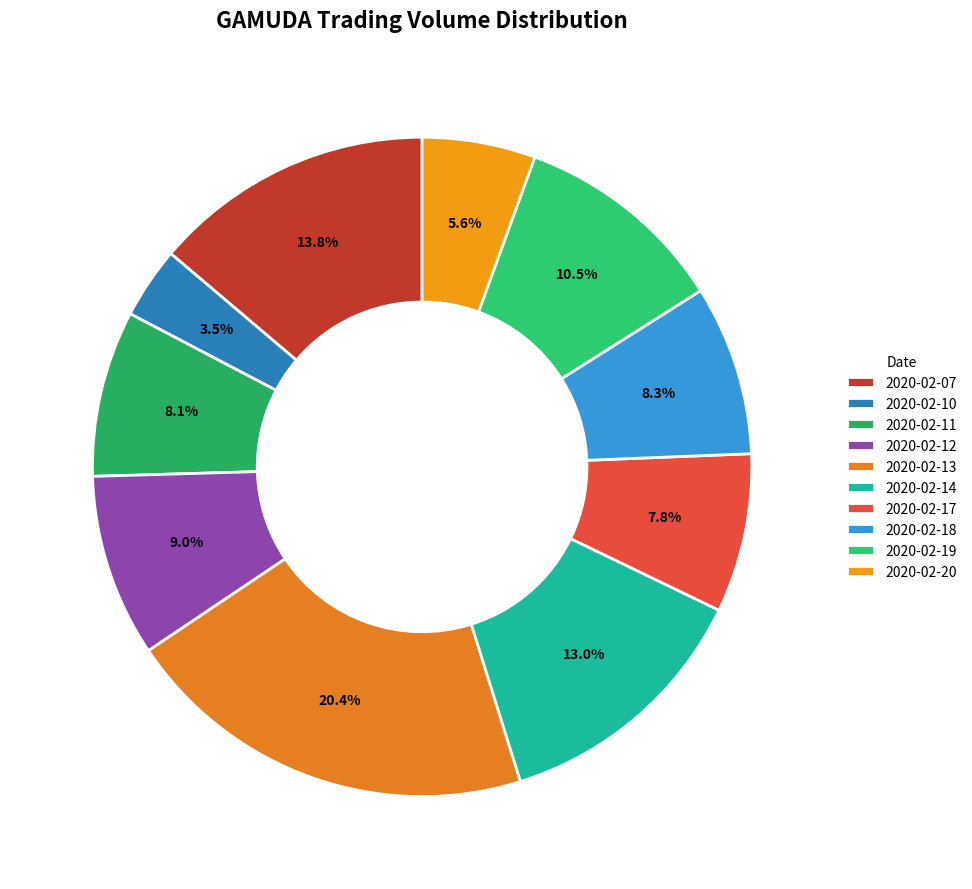

Which slice is the smallest?

2020-02-10